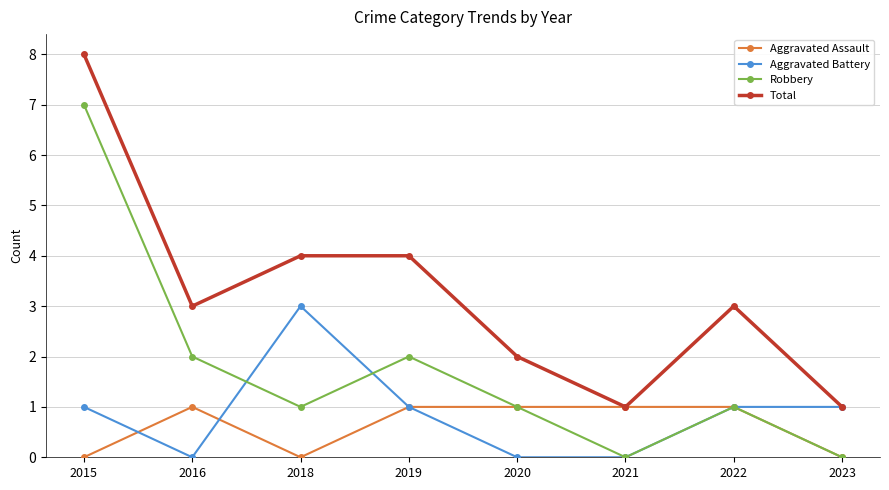

What is the maximum value for Aggravated Battery?

3